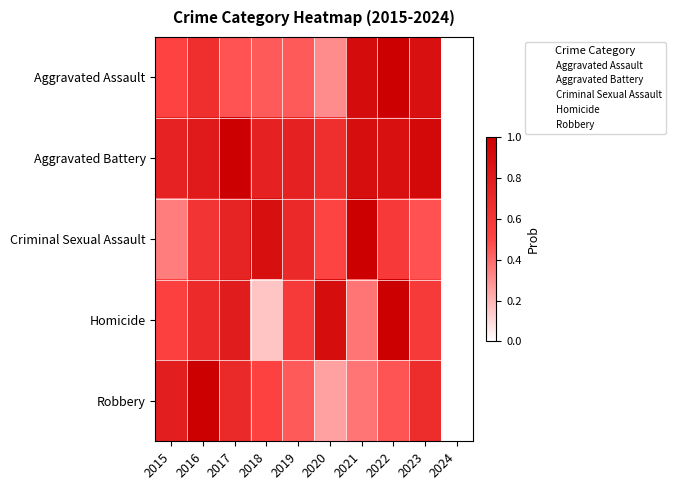

Which label corresponds to the smallest value in the chart?

2024